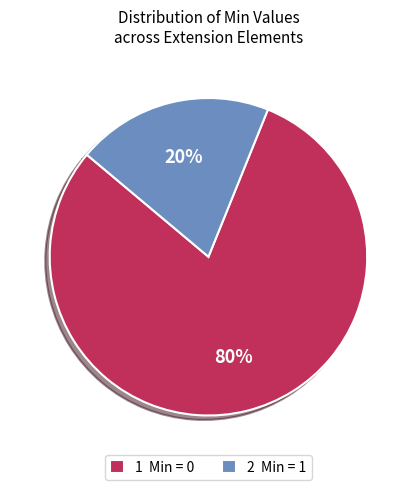

What is the largest slice in the pie chart?

1 Min = 0